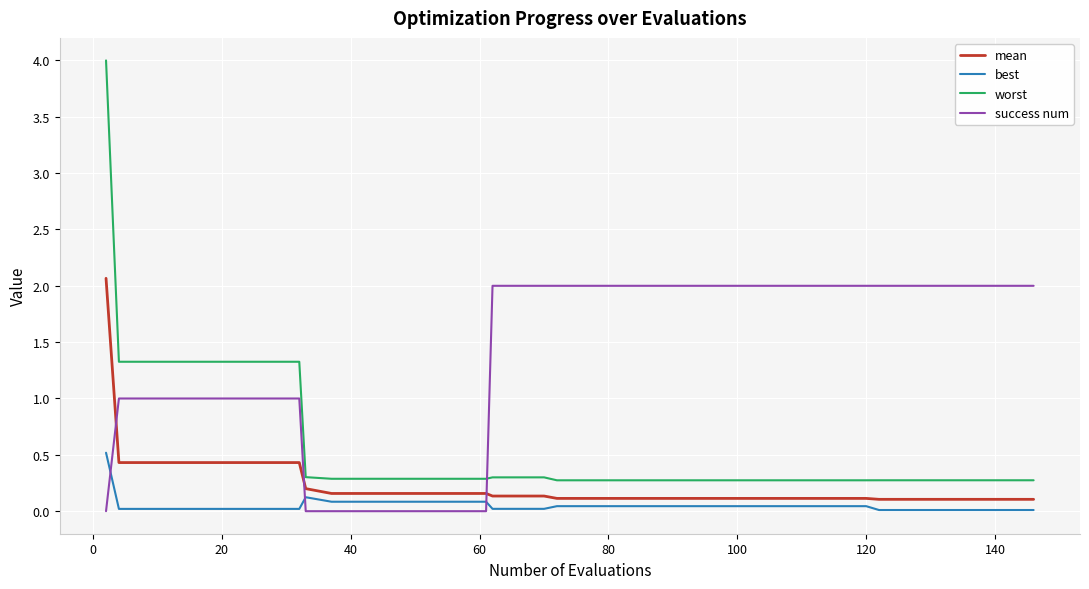

At how many categories does at least one series exceed 1?

32